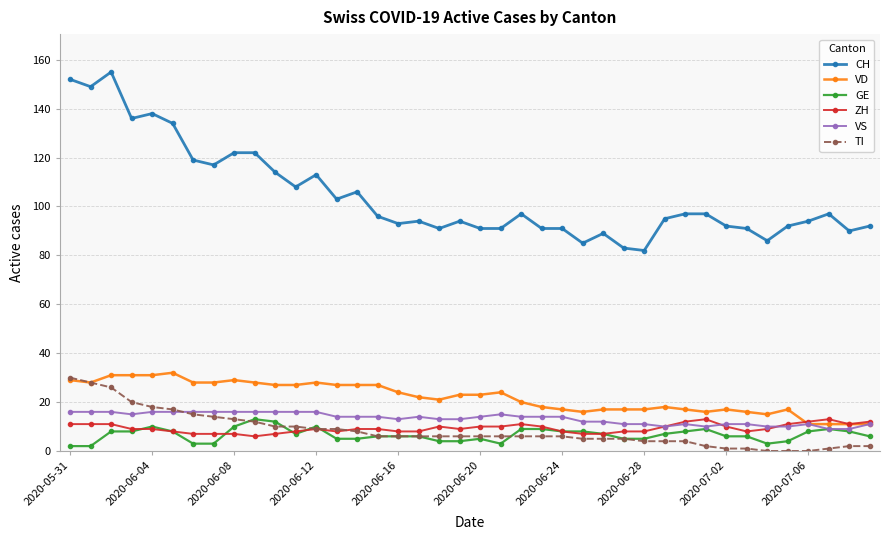

Which series has the largest total across all categories?

CH